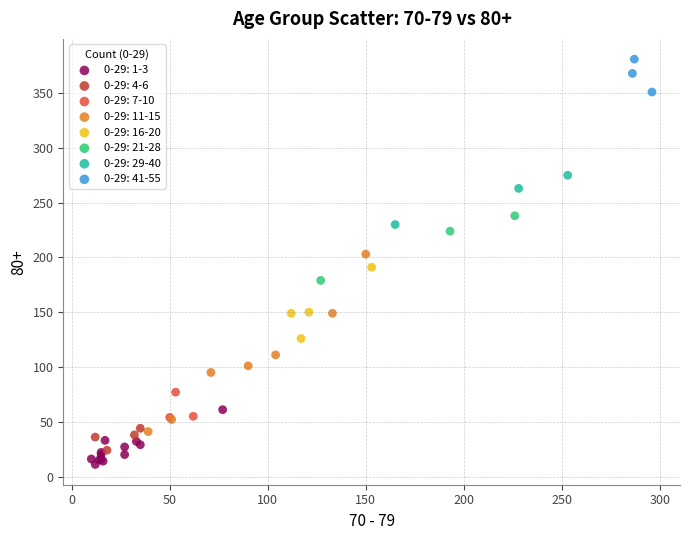

Which series reaches the maximum Y coordinate?

0-29: 41-55